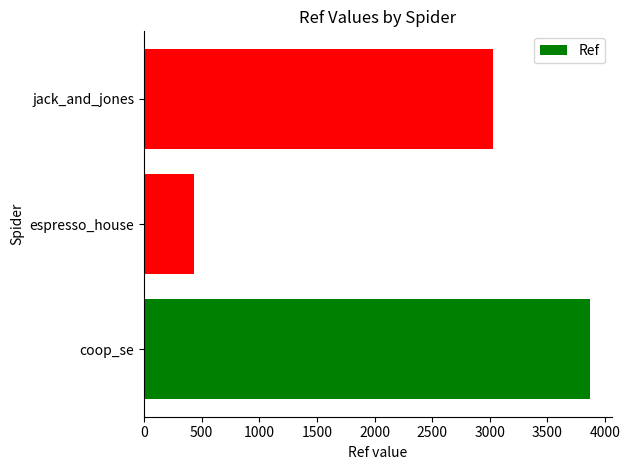

Reading bottom to top, extract all data points from this chart.

coop_se=3867	espresso_house=437	jack_and_jones=3029